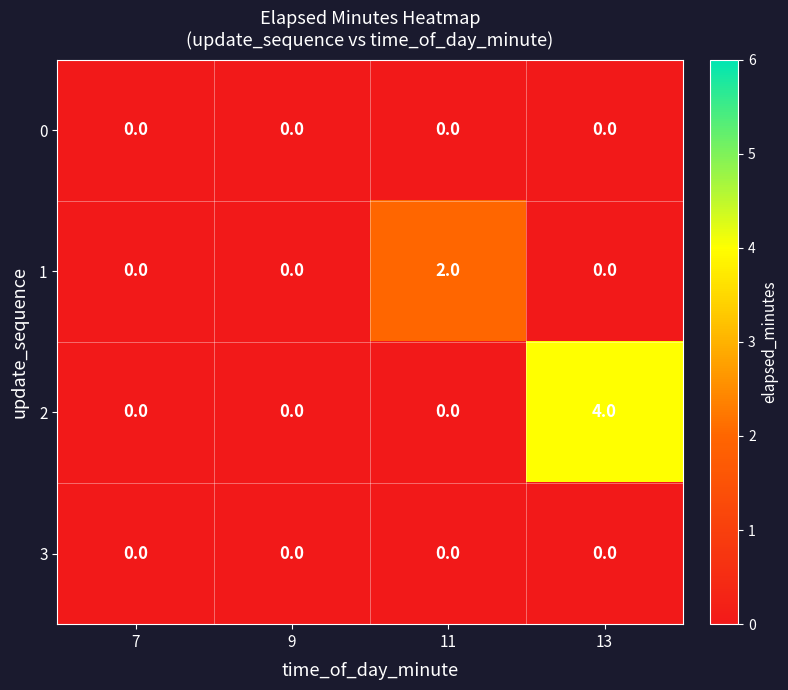

The 2 series shows 0 at 7. True or false?

True